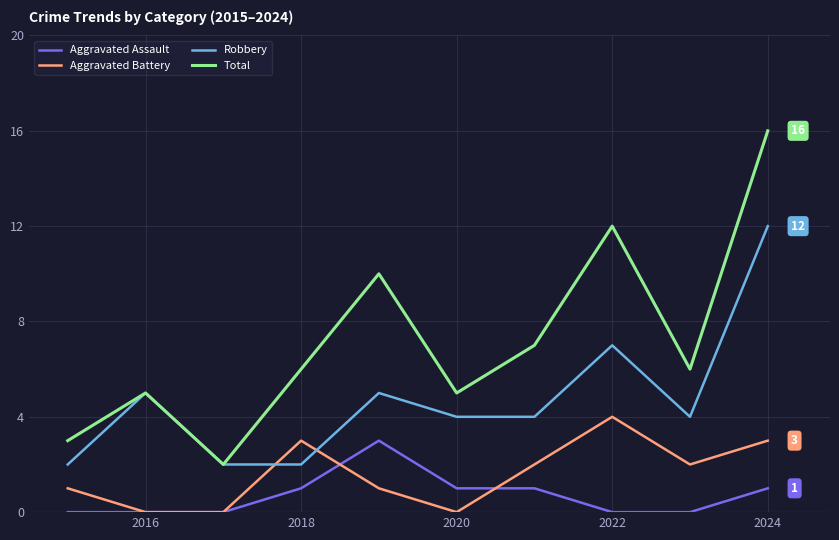

Which series has the largest total across all categories?

Total